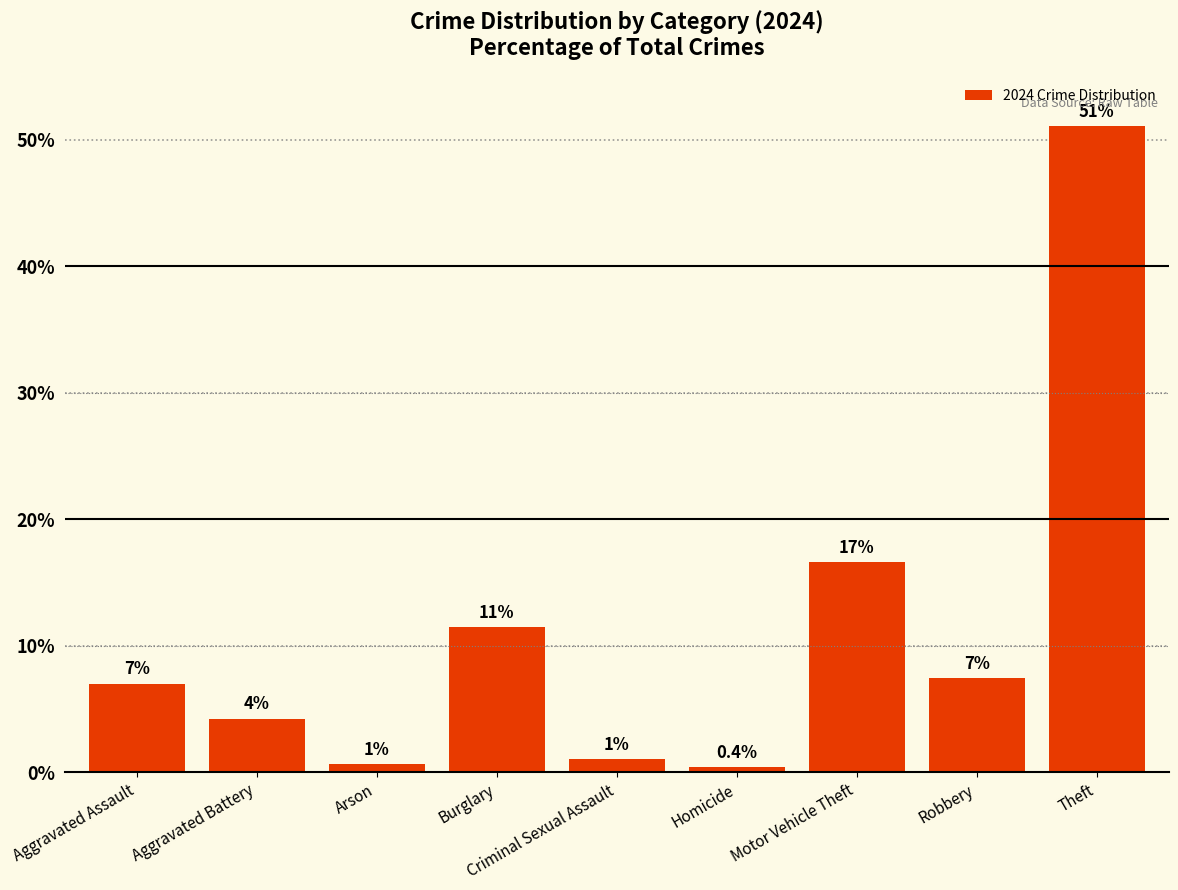

Rank the categories by value from highest to lowest.

Theft, Motor Vehicle Theft, Burglary, Robbery, Aggravated Assault, Aggravated Battery, Criminal Sexual Assault, Arson, Homicide